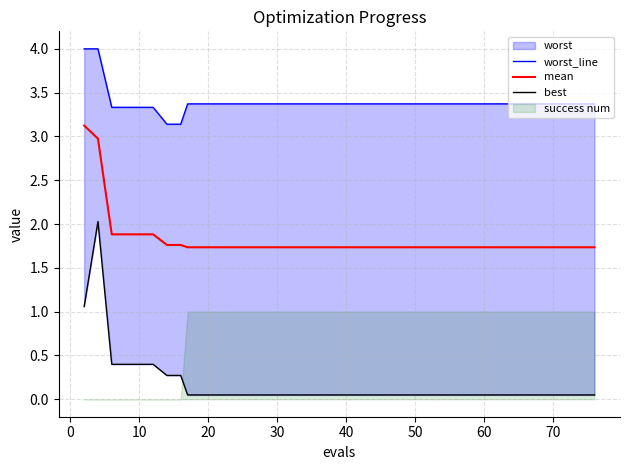

Which series has the widest spread of values?

best